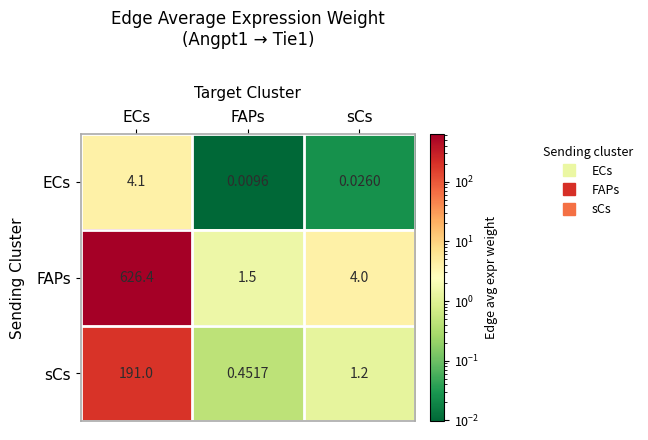

Rank the series at FAPs from lowest to highest value.

ECs, sCs, FAPs